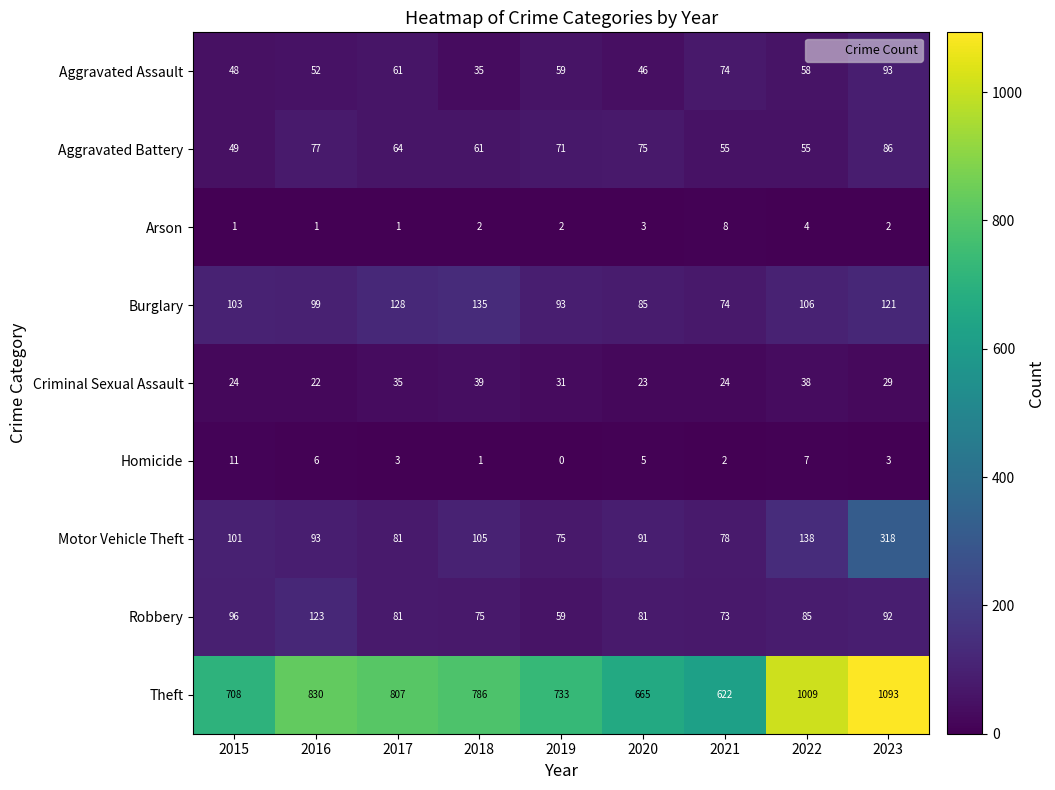

Which series has the widest spread of values?

Theft